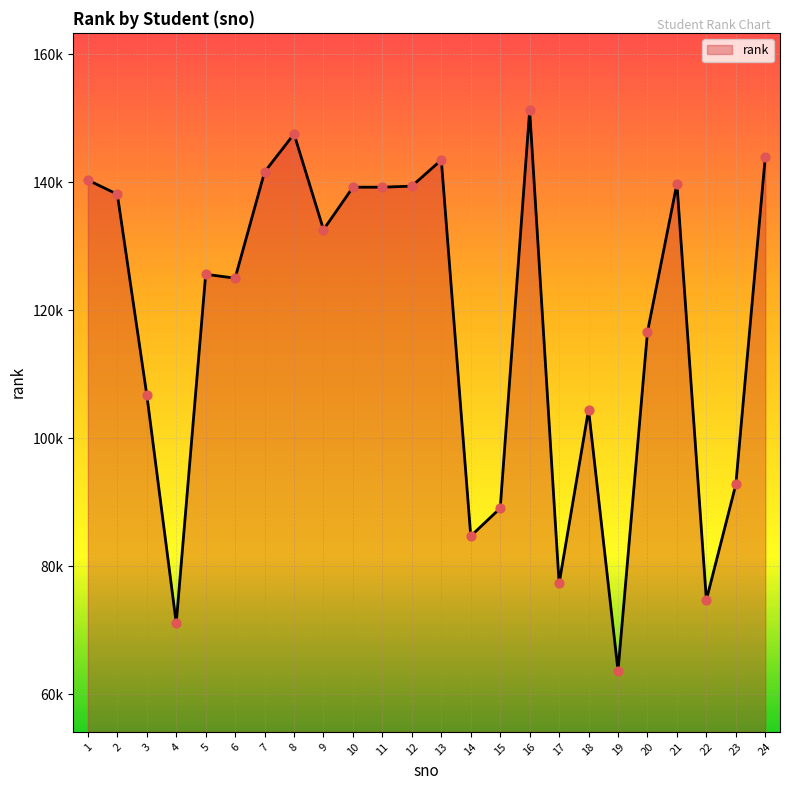

Which has a higher value, 8 or 18?

8